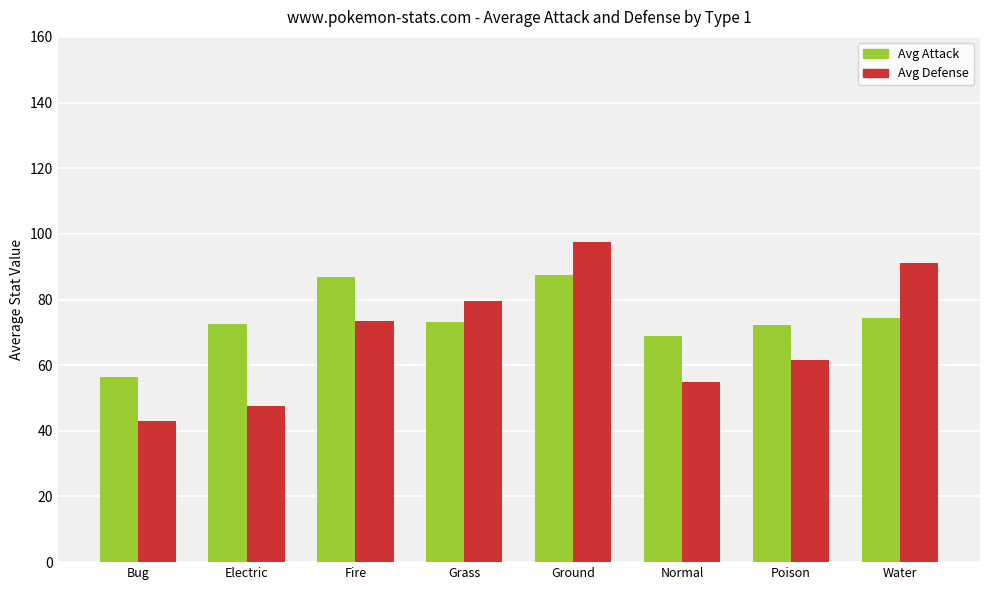

What is the smallest value displayed?

42.9